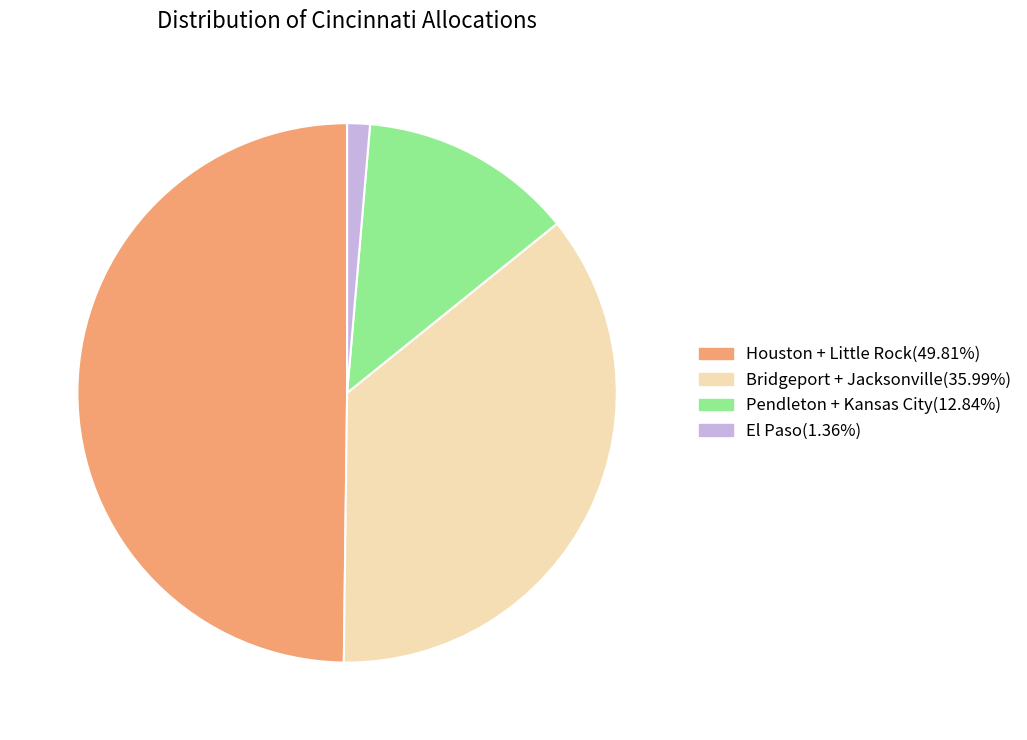

How many segments does this pie chart have?

4